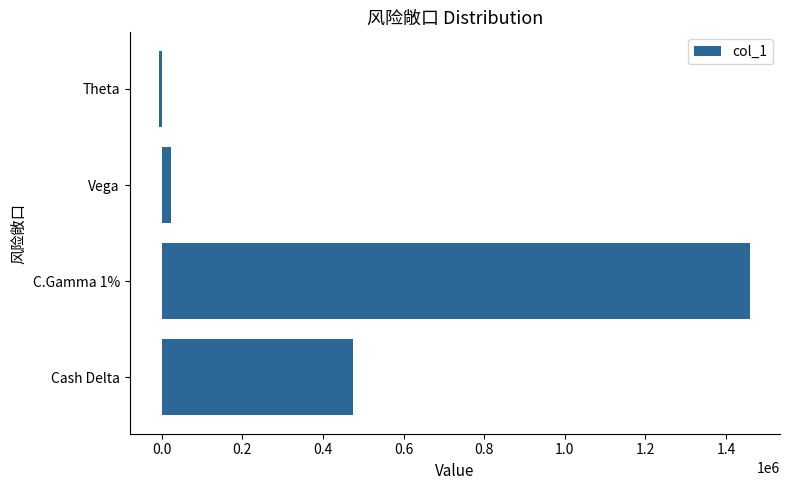

Which has a higher value, Theta or Cash Delta?

Cash Delta